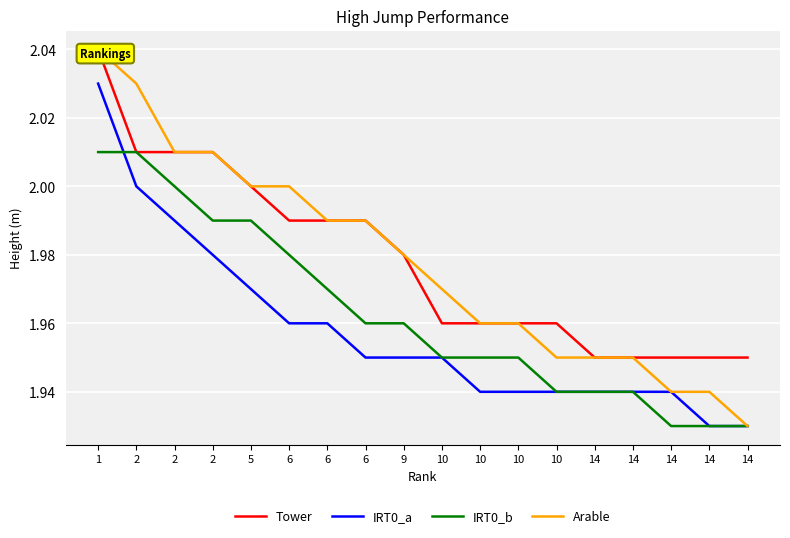

What is the value of the IRT0_b point at the 8th from the left?

2.0